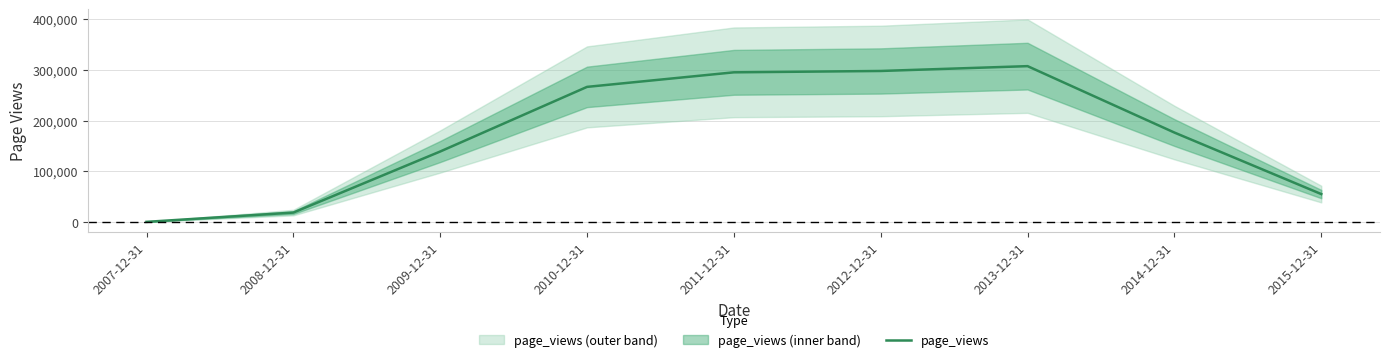

What is the greatest value displayed?

307540